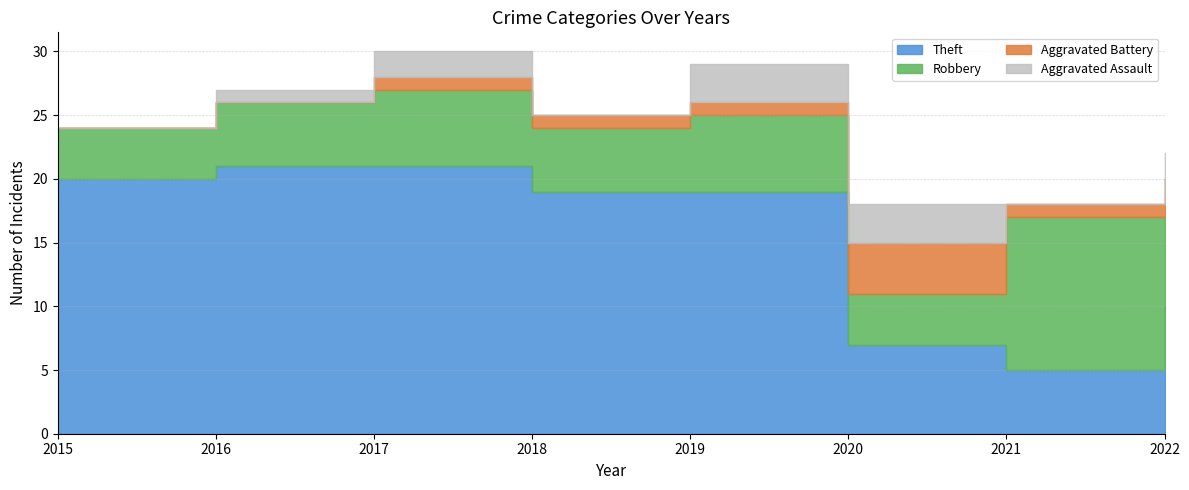

How many interior local peaks does the Aggravated Assault series have?

1